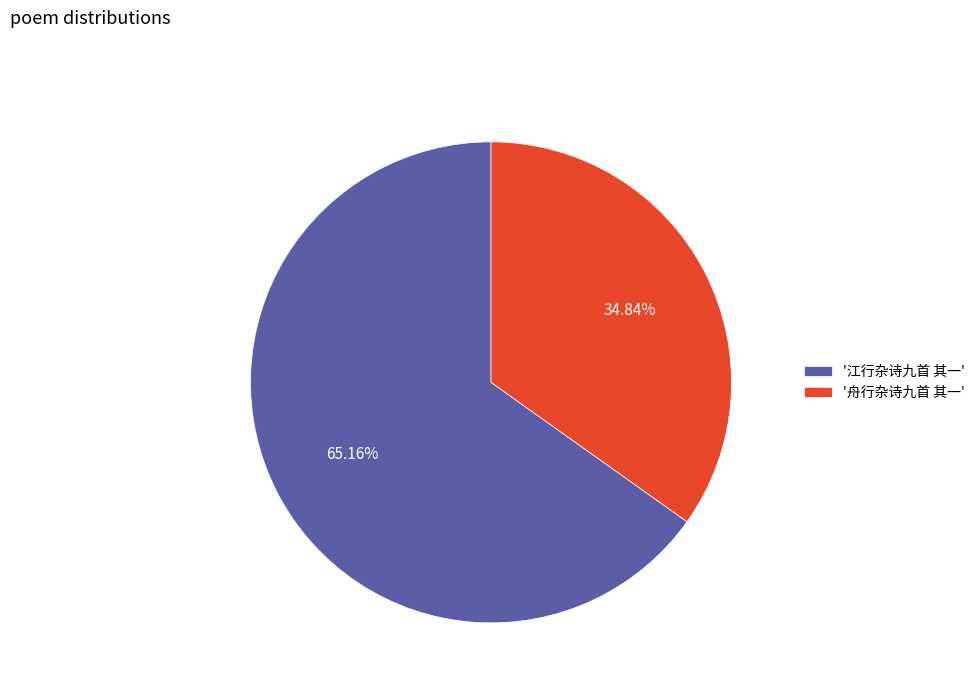

Approximately how many times larger is the value at '江行杂诗九首 其一' compared to '舟行杂诗九首 其一'?

1.9